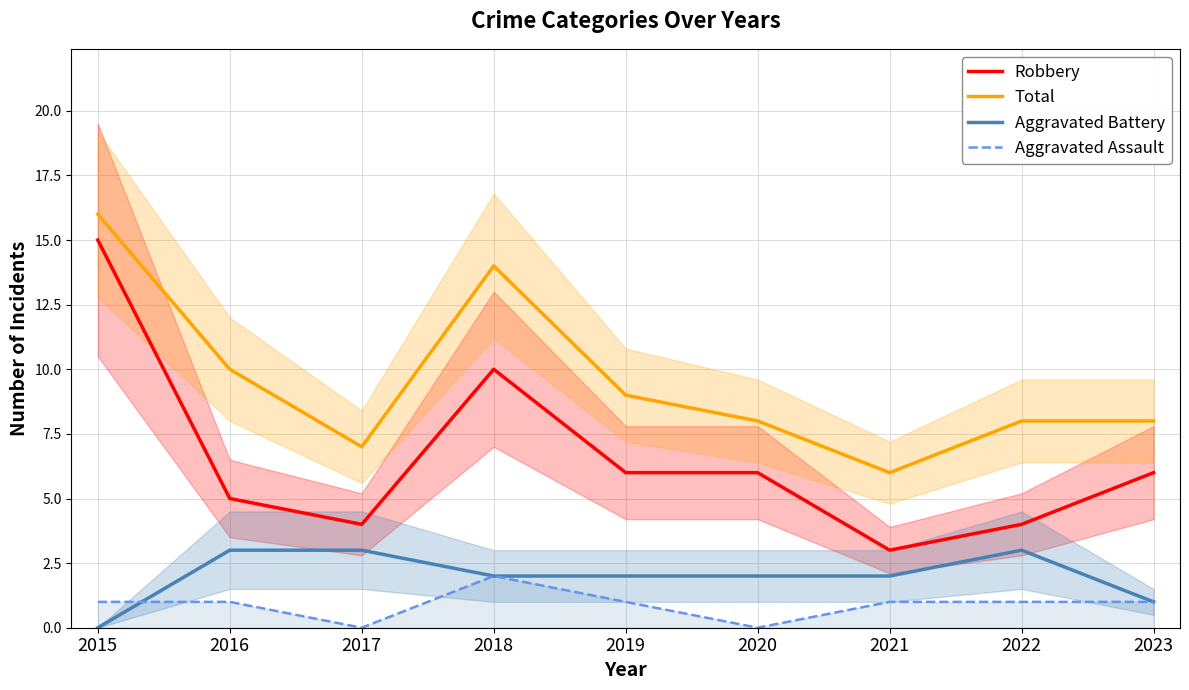

Is this an area chart (filled region under the line)?

No